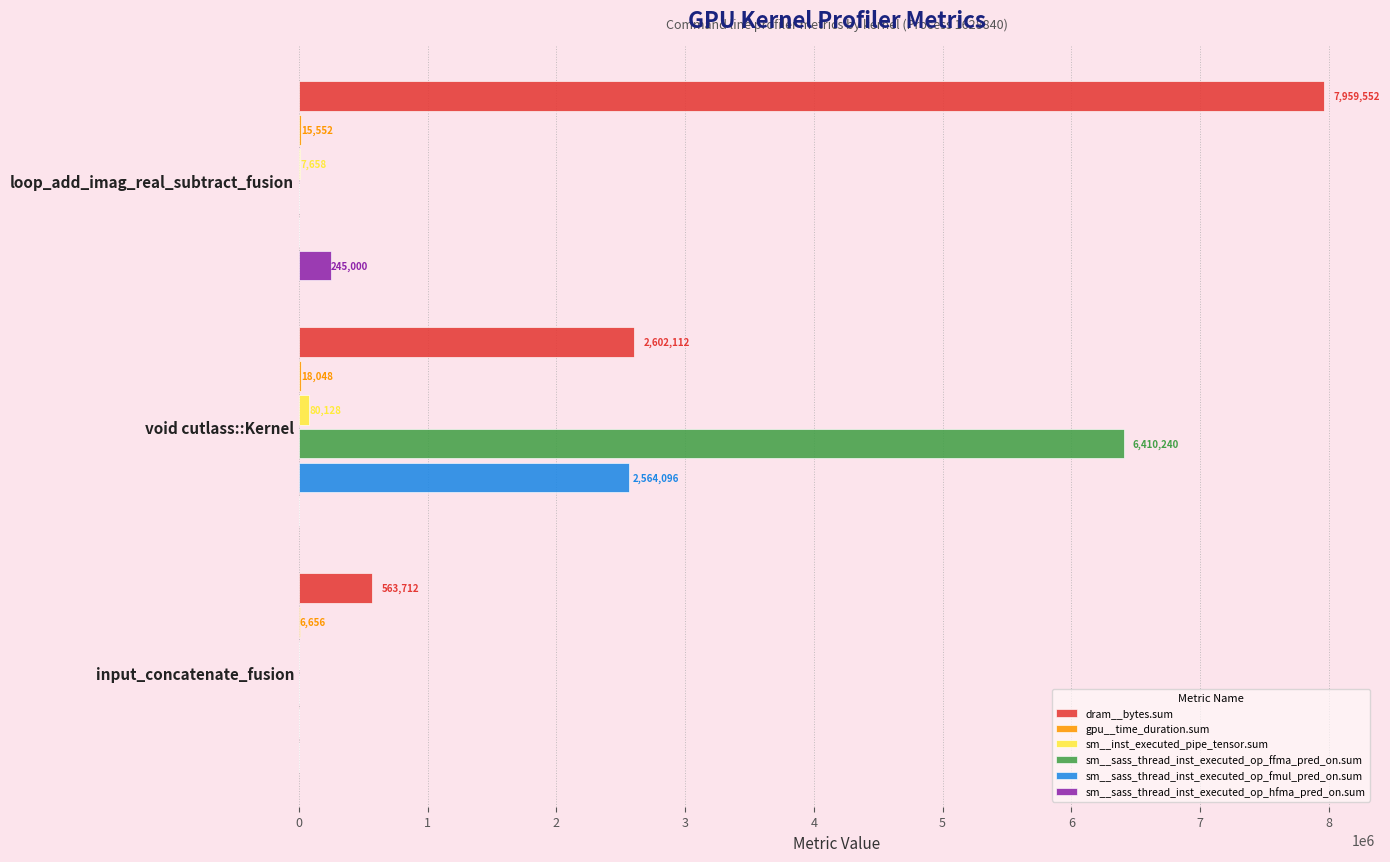

At which label is dram__bytes.sum closest to 4261632?

void cutlass::Kernel